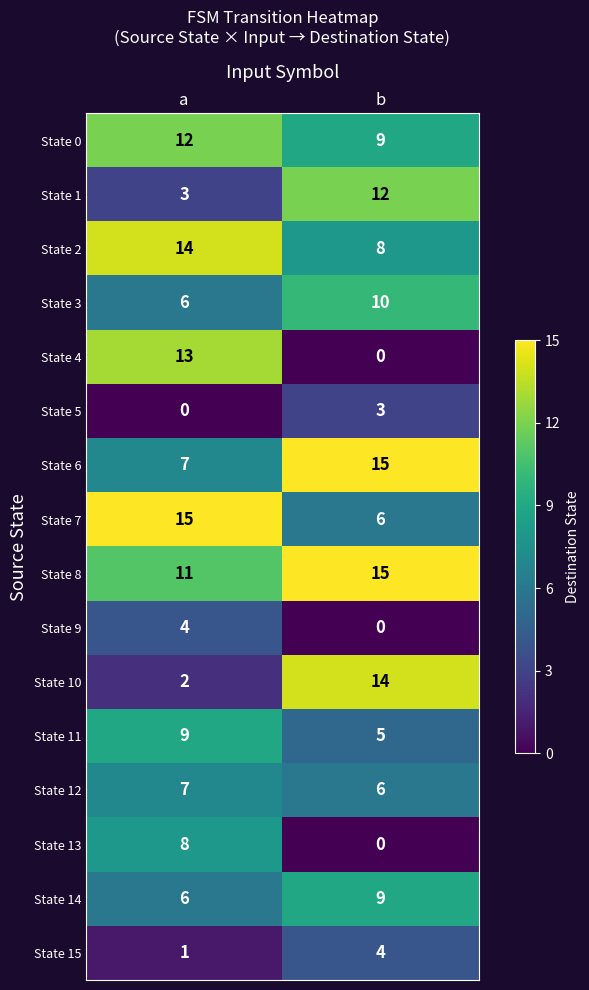

How many data points does each series have?

2